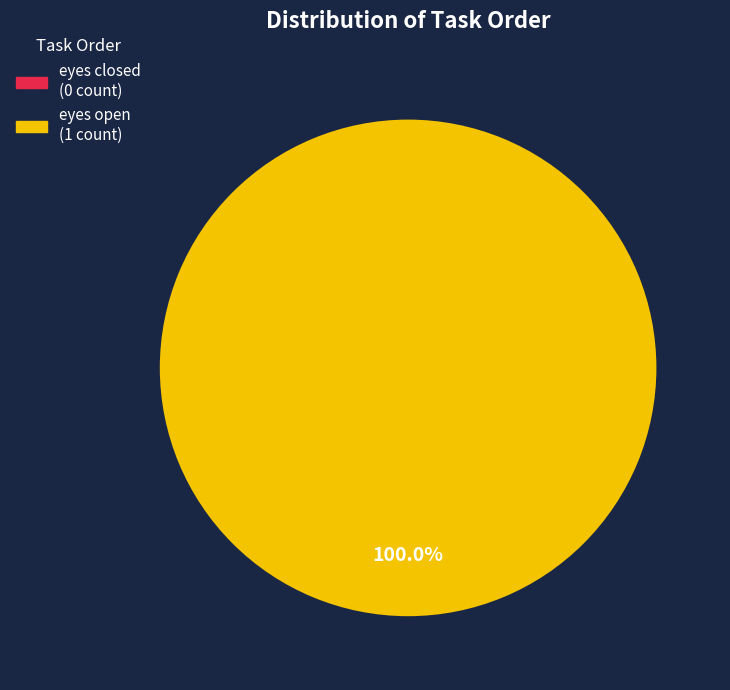

How many segments does this pie chart have?

2